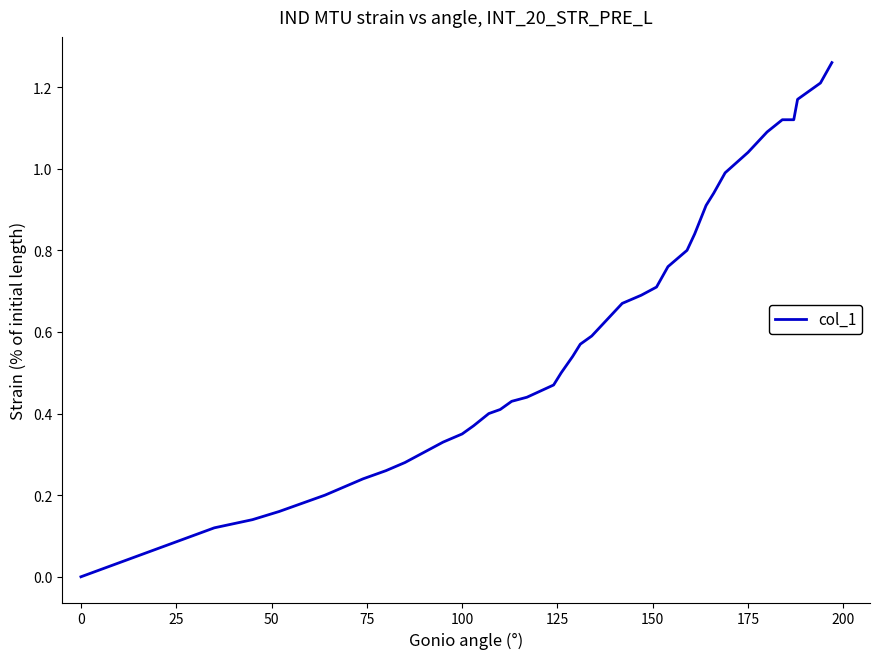

Is this an area chart (filled region under the line)?

No